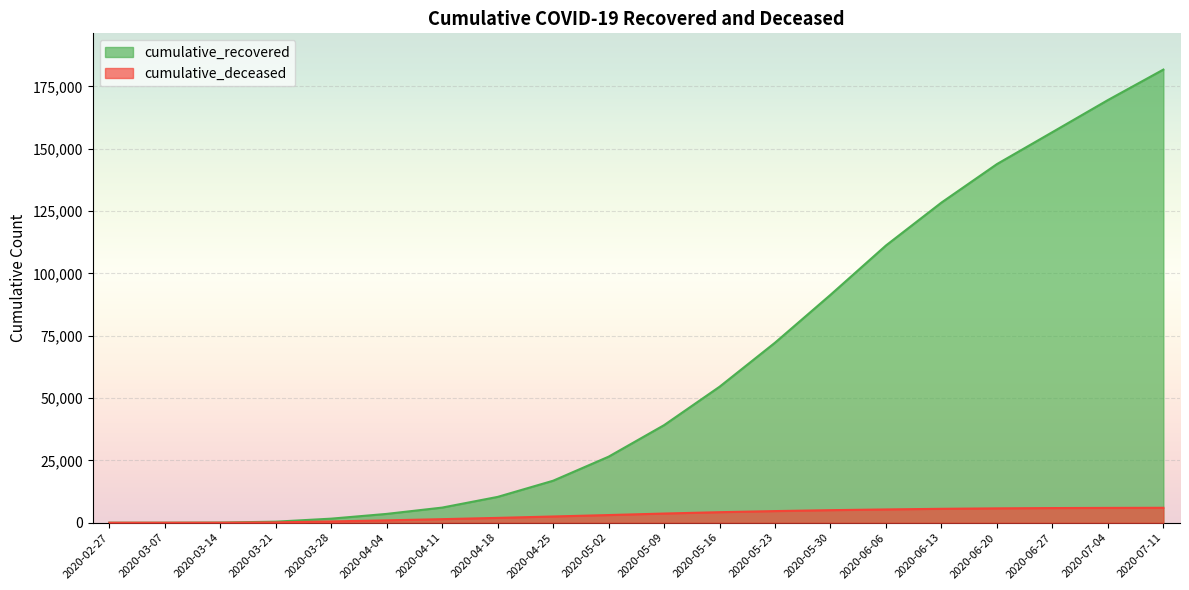

True or false: cumulative_recovered and cumulative_deceased intersect in this chart.

False